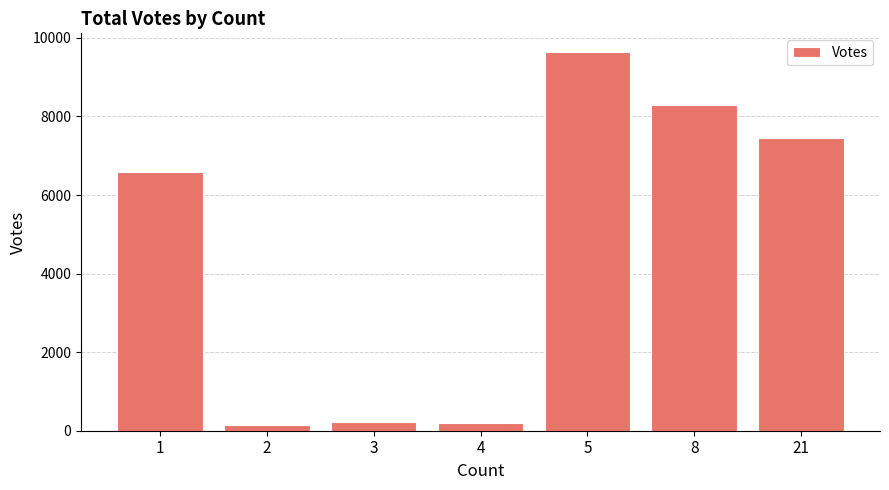

What is the value of the 7th bar from the left?

7449